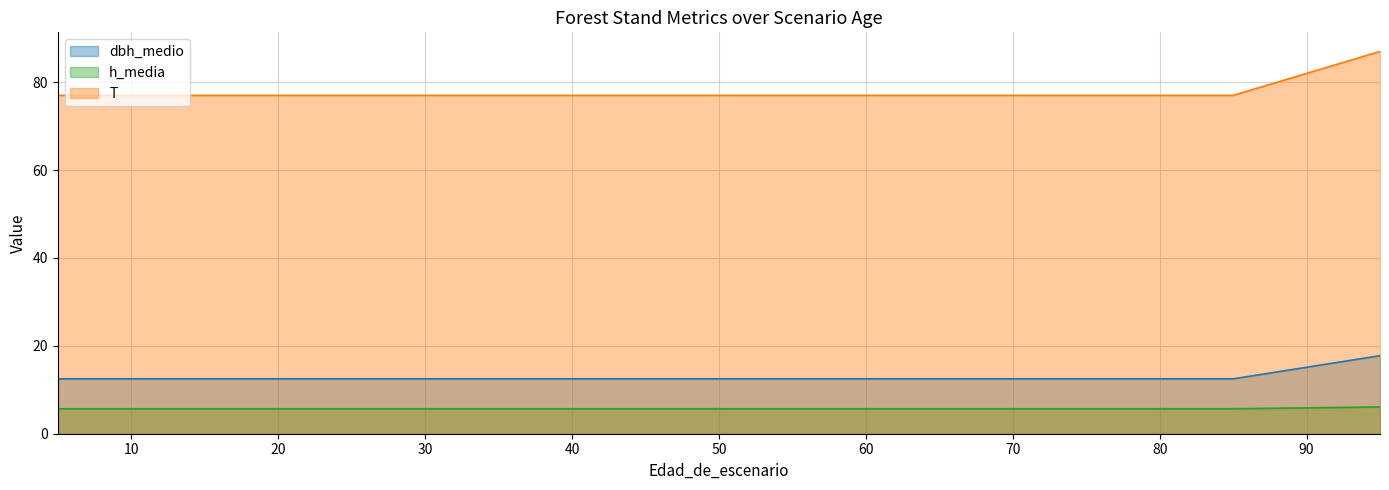

What is the value of the h_media point at the 11th from the left?

5.7